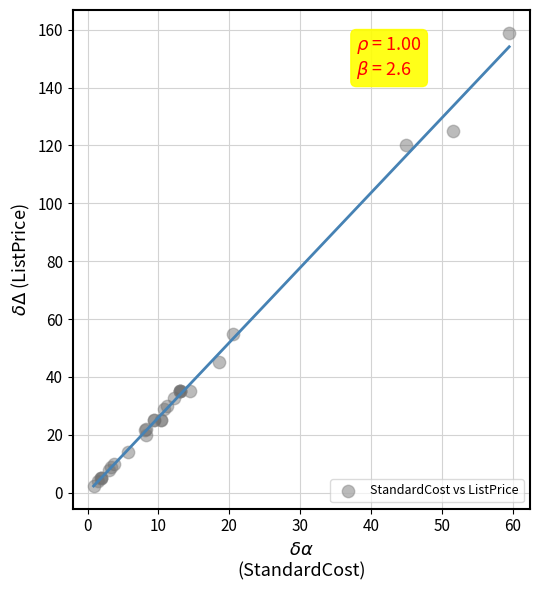

What Y value in the scatter plot is closest to 80?

55.0